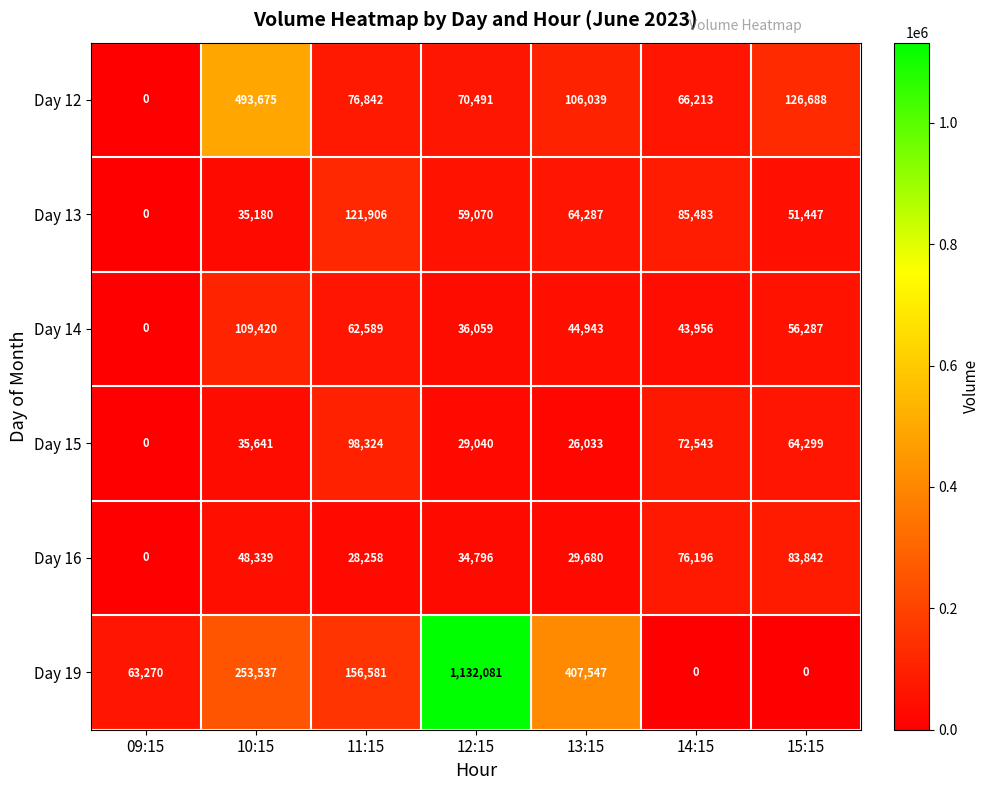

What is the sum of all Day 16 values?

301111